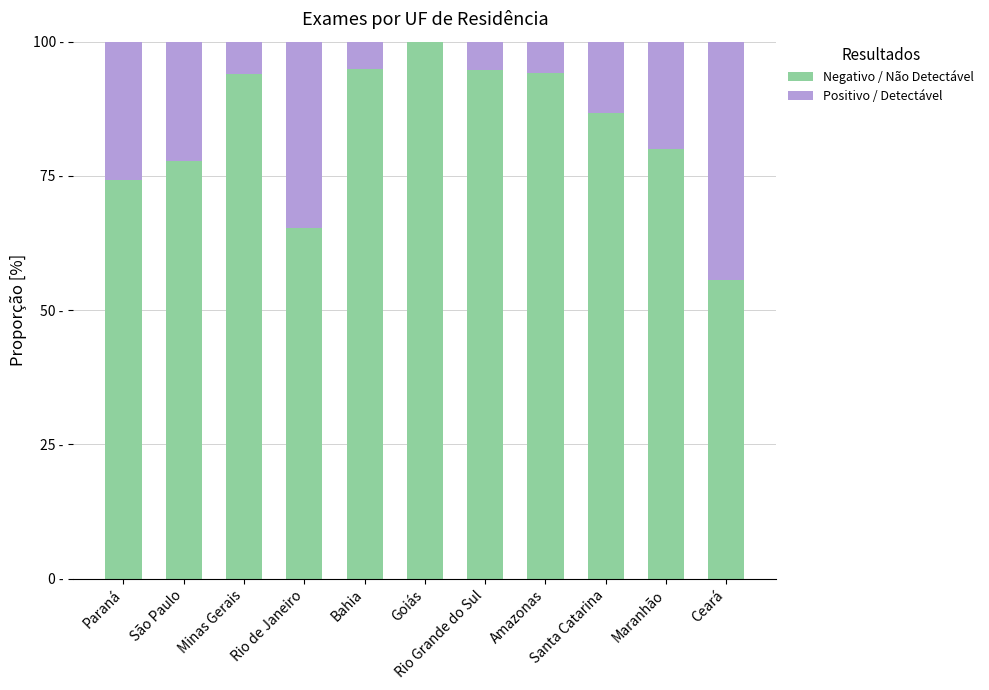

Are the bars horizontal?

No